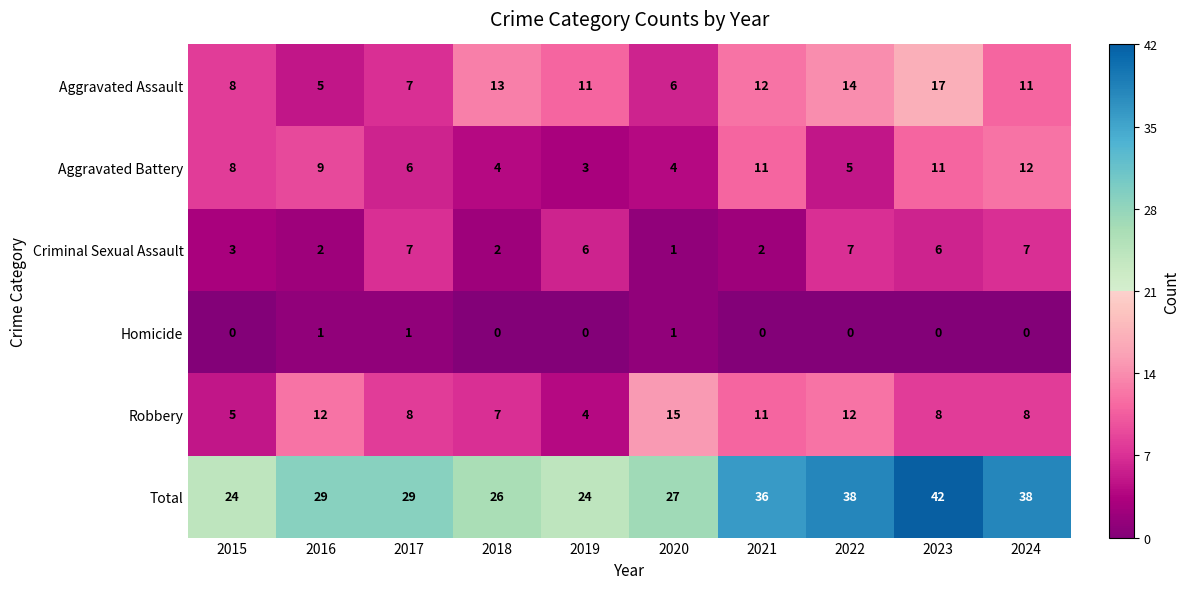

At which category is the sum across all series the highest?

2023